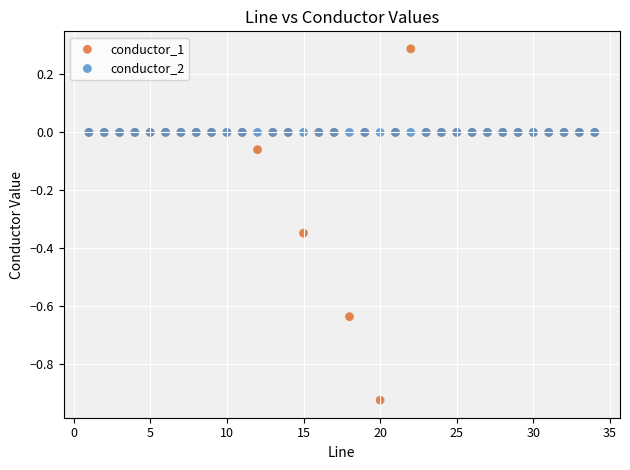

Which series reaches the maximum Y coordinate?

conductor_1